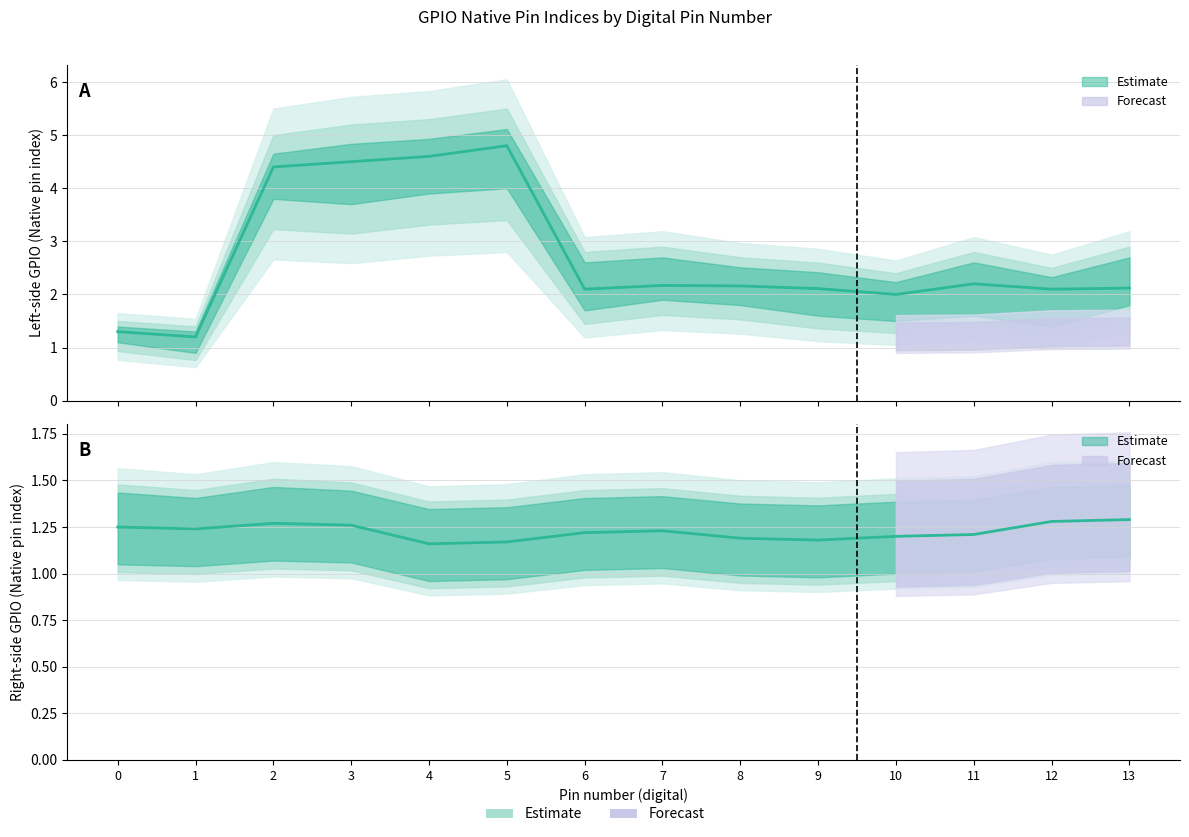

How many categories are shown in the chart?

14